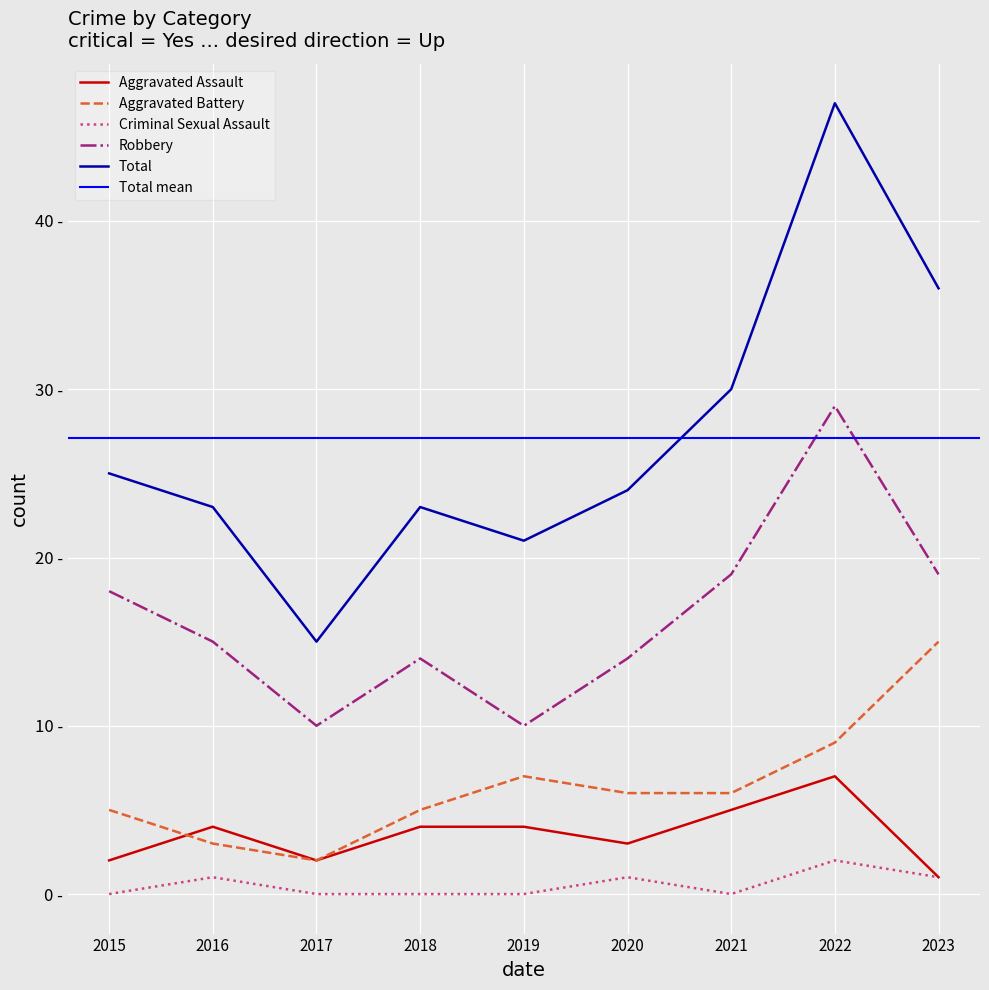

How many interior local peaks does the Aggravated Battery series have?

1